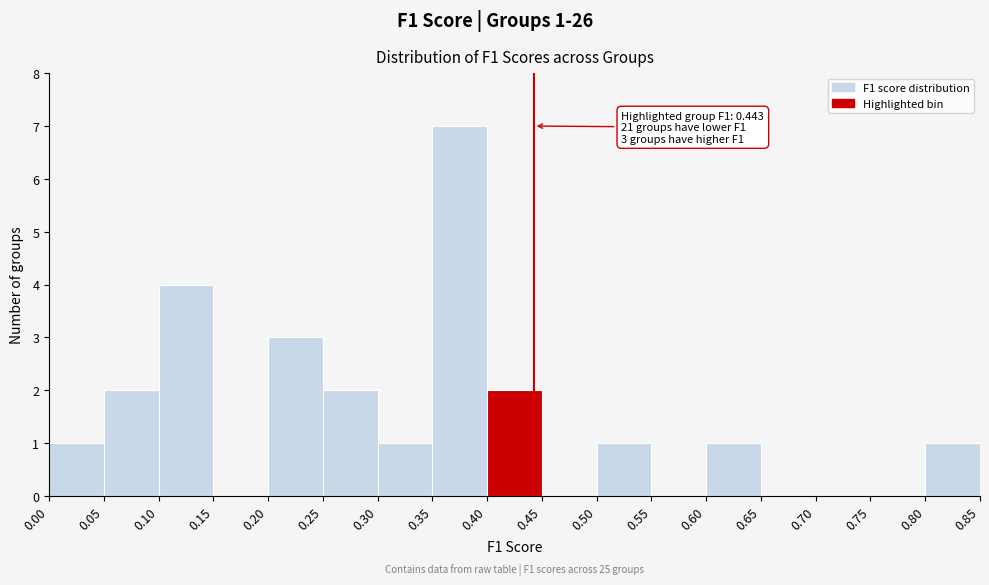

Which range on the x-axis has the tallest bar?

0.35 to 0.40